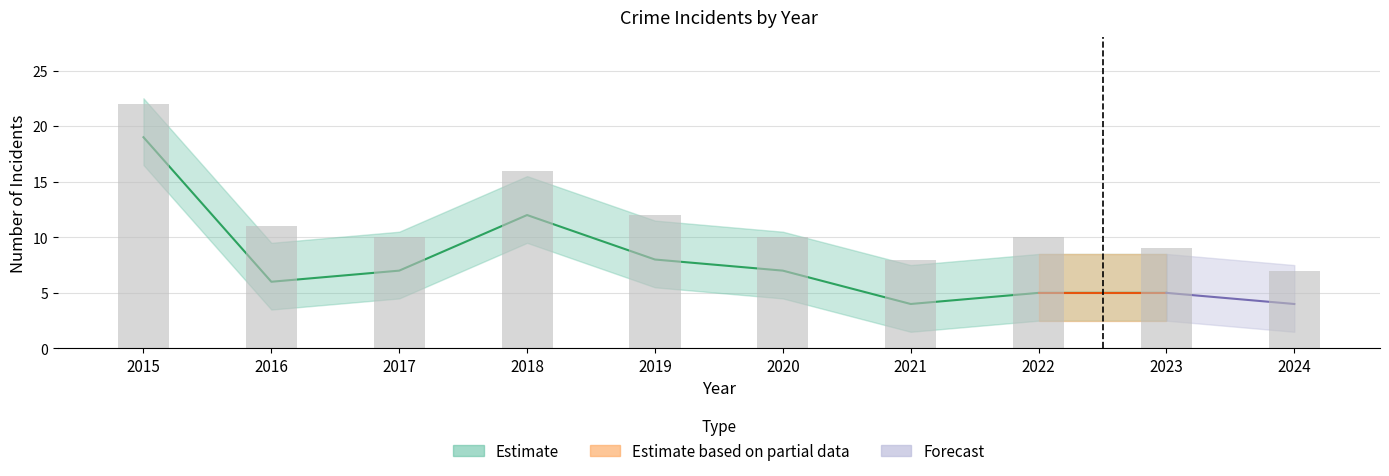

How many data points does each series have?

10